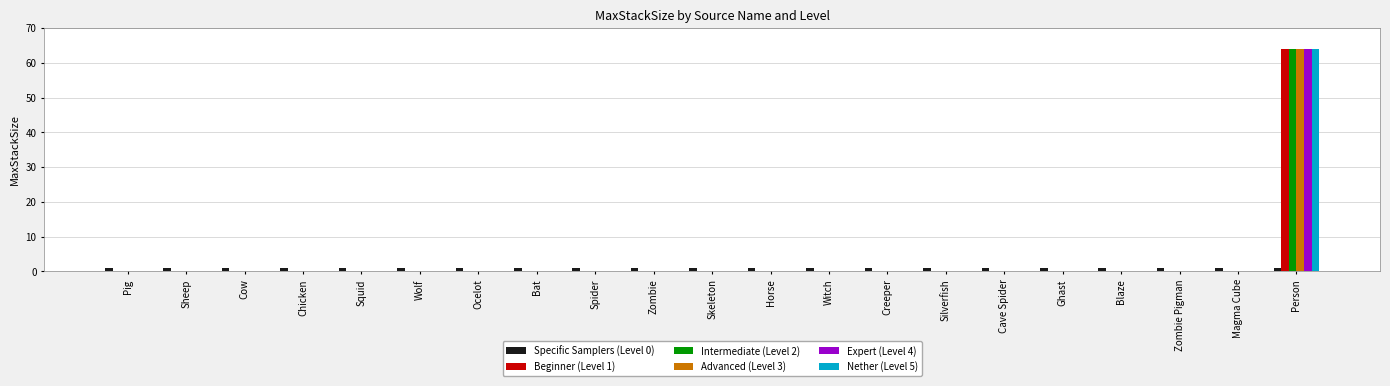

What is the highest value of the Beginner (Level 1) series?

64